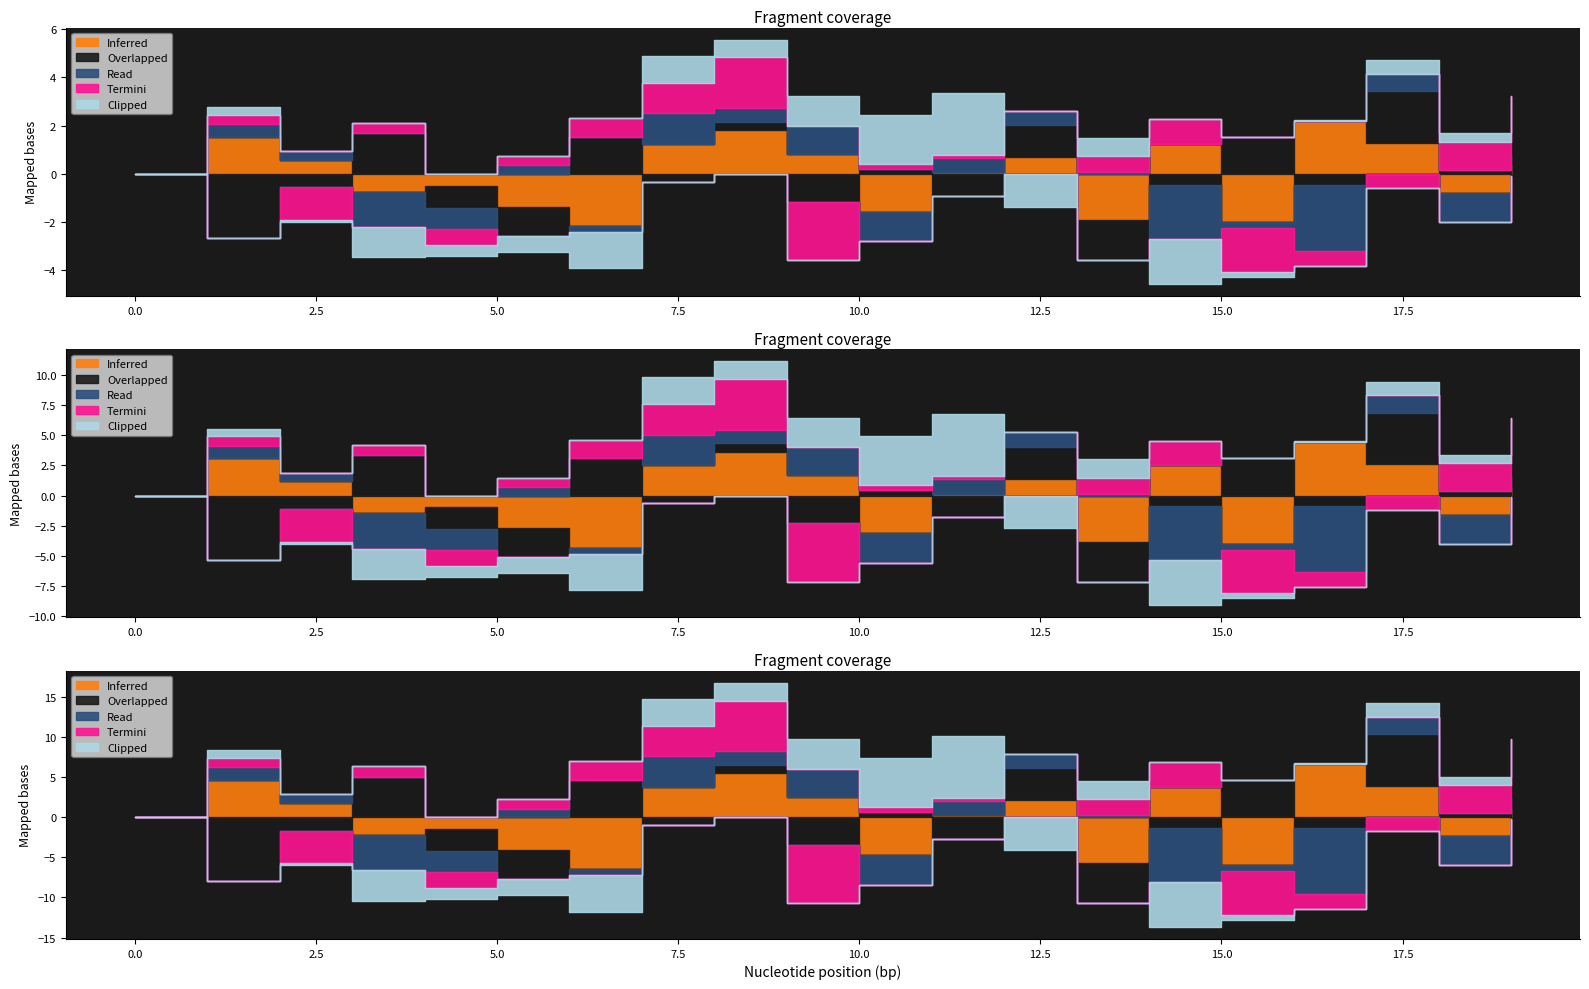

Where do Termini and Inferred first cross each other?

2 and 3